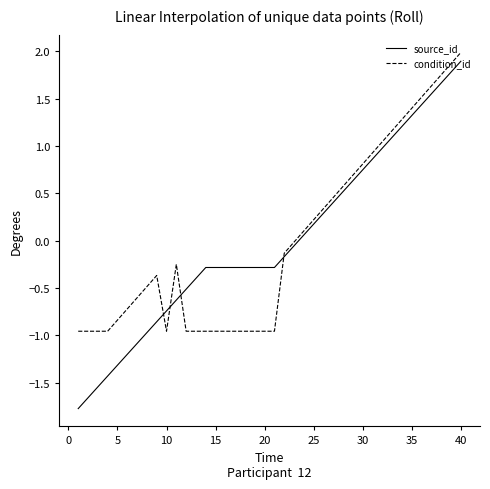

What is the highest value of the source_id series?

1.9